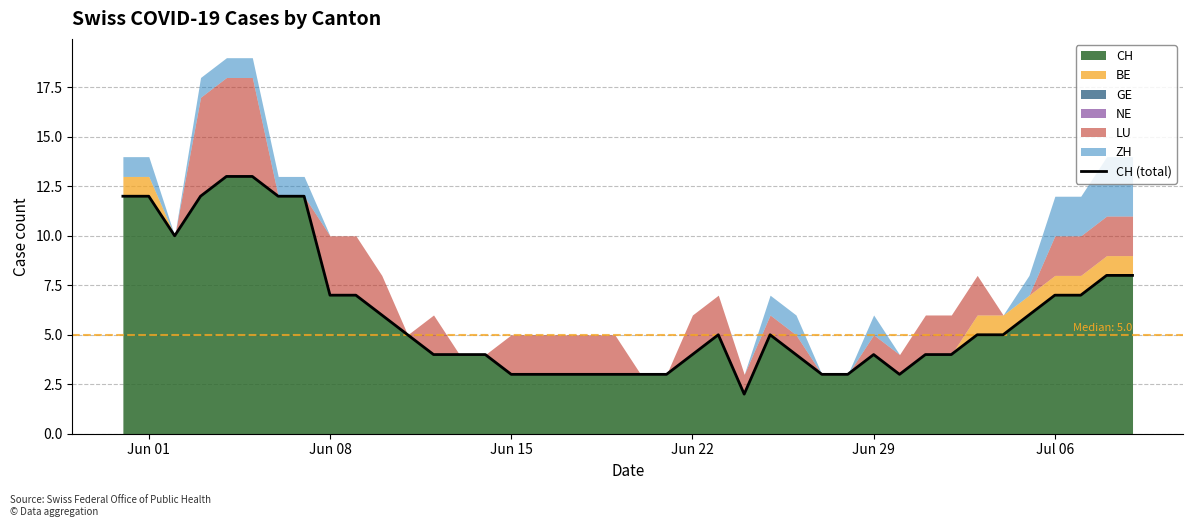

Reading left to right, list all the values displayed in this chart.

12	12	10	12	13	13	12	12	7	7	6	5	4	4	4	3	3	3	3	3	3	3	4	5	2	5	4	3	3	4	3	4	4	5	5	6	7	7	8	8